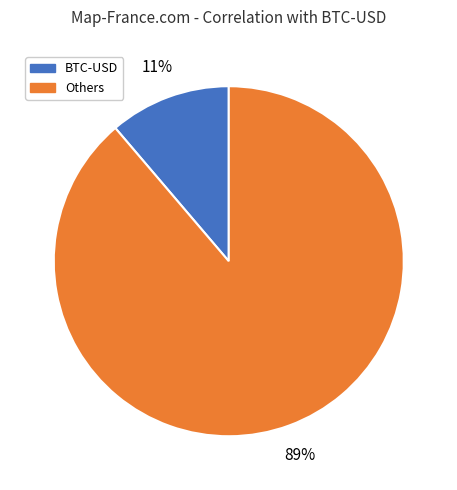

To the nearest percent, what is the average slice percentage?

50%